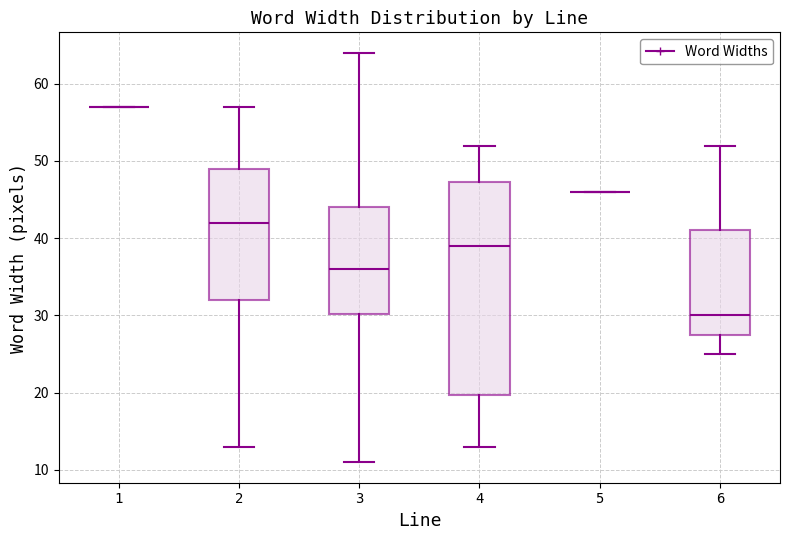

Which box is the tallest, from its lower edge to its upper edge?

4